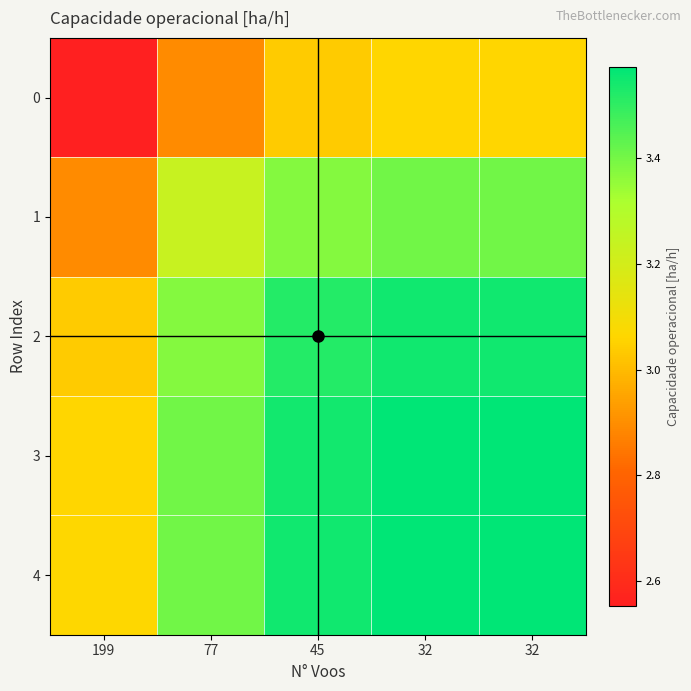

Which series has the largest range (max minus min)?

2